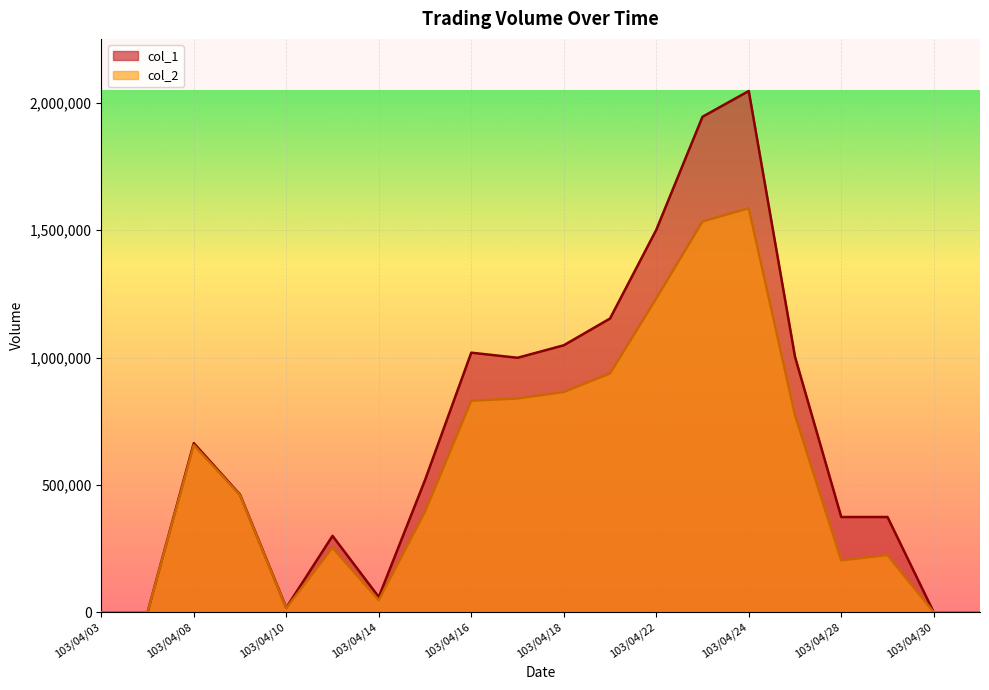

True or false: col_1 and col_2 intersect in this chart.

False